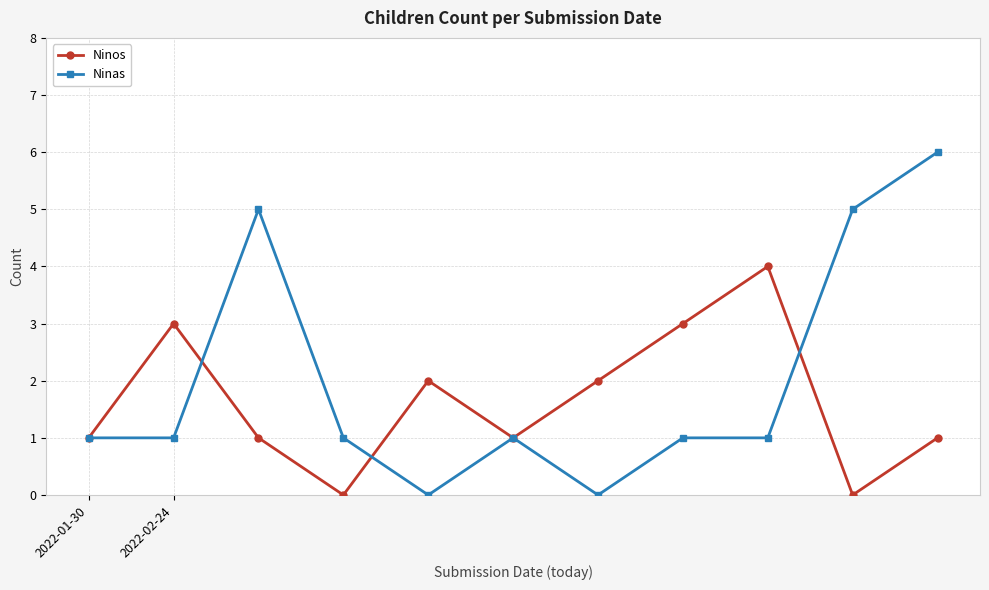

Which series has the widest spread of values?

Ninas